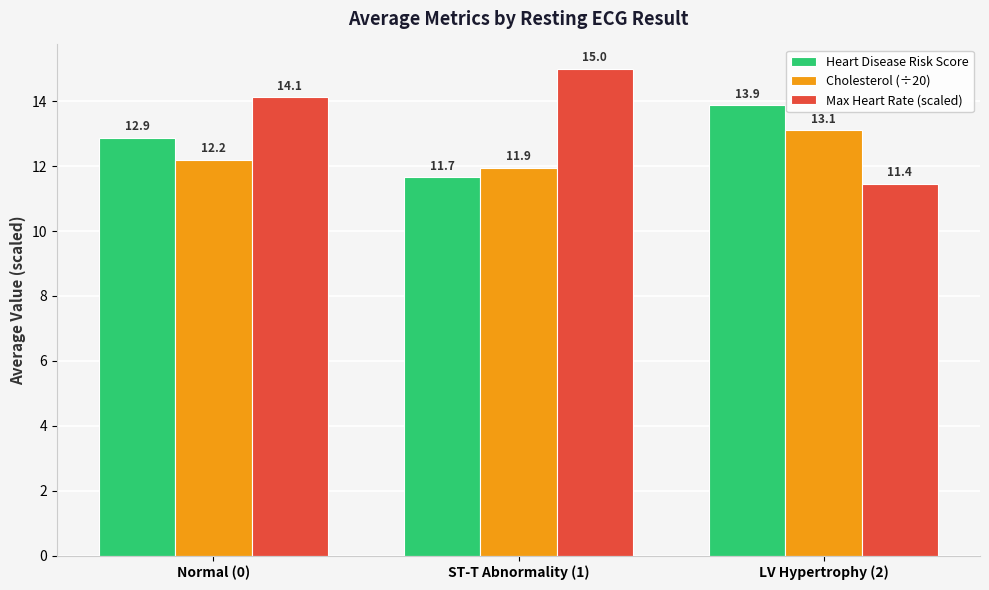

What is the label of the 2nd bar from the right?

ST-T Abnormality (1)